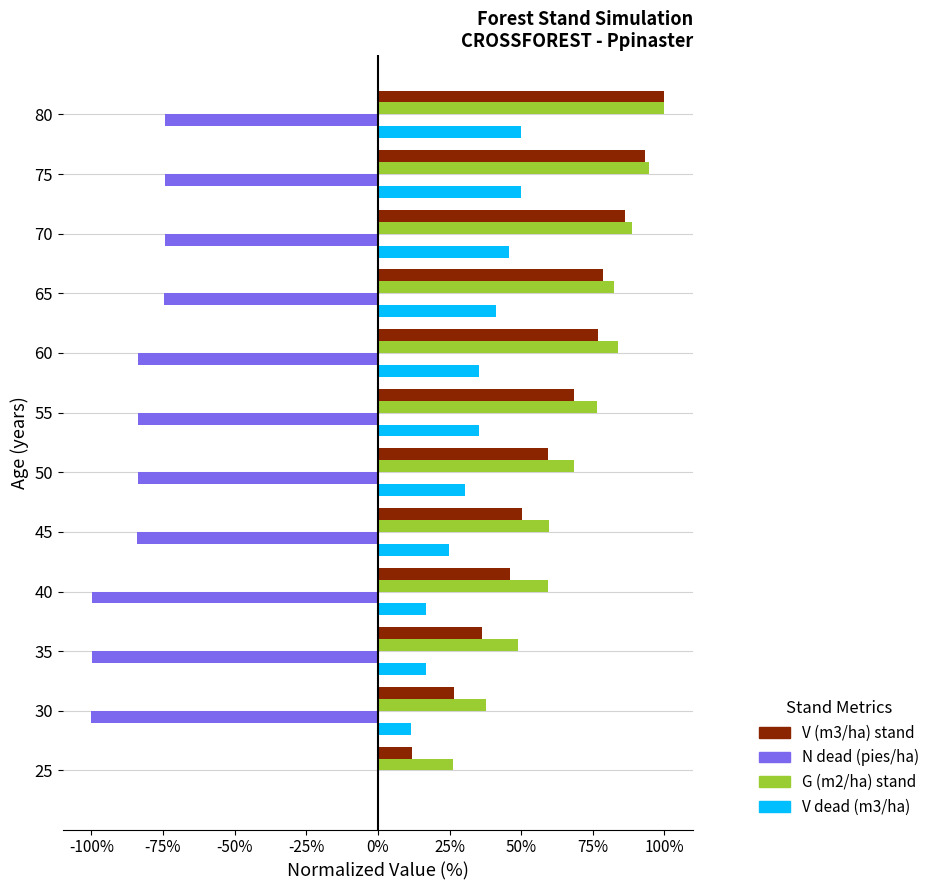

The V (m3/ha) stand series shows 16.8 at 30. True or false?

False